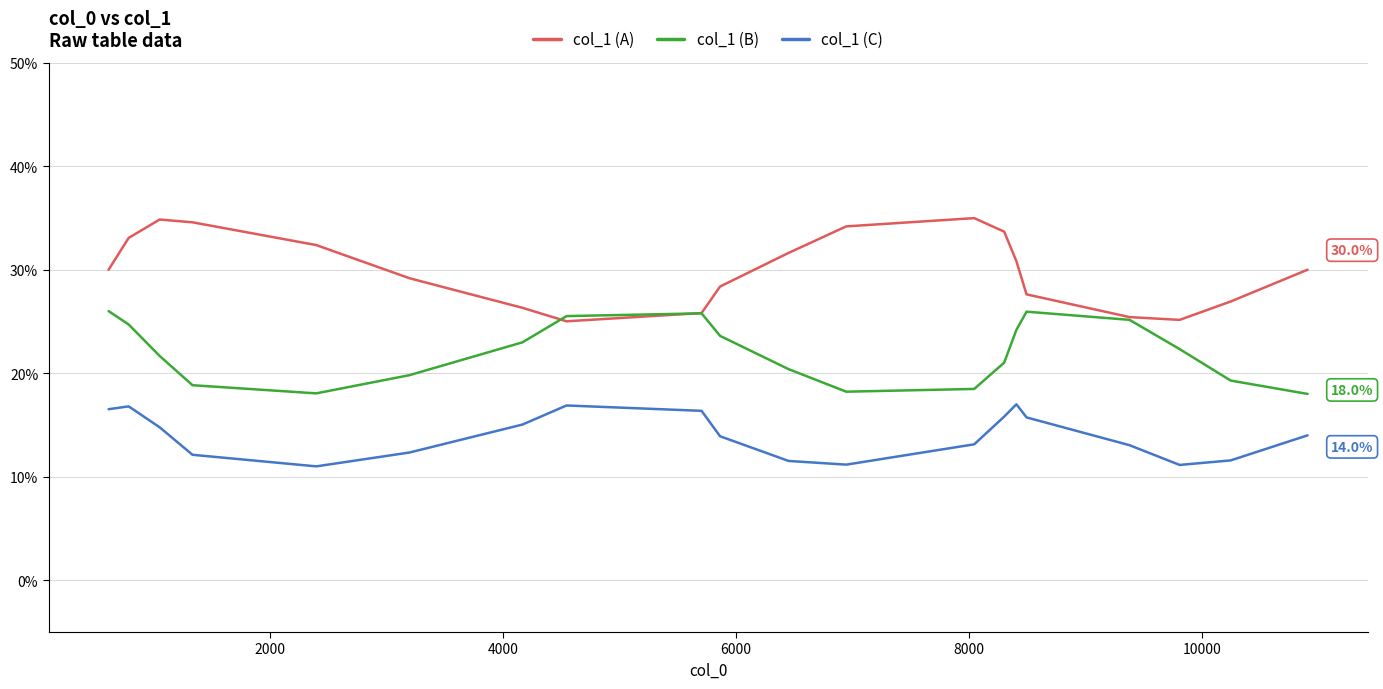

What are all the series names shown in the legend?

col_1 (A), col_1 (B), col_1 (C)